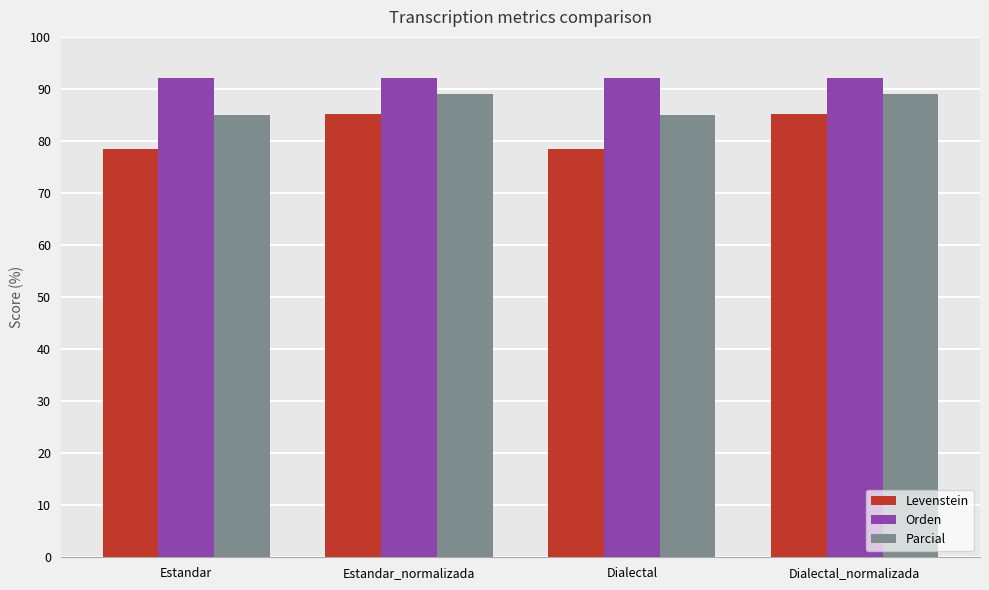

What position from the left is Estandar_normalizada?

2